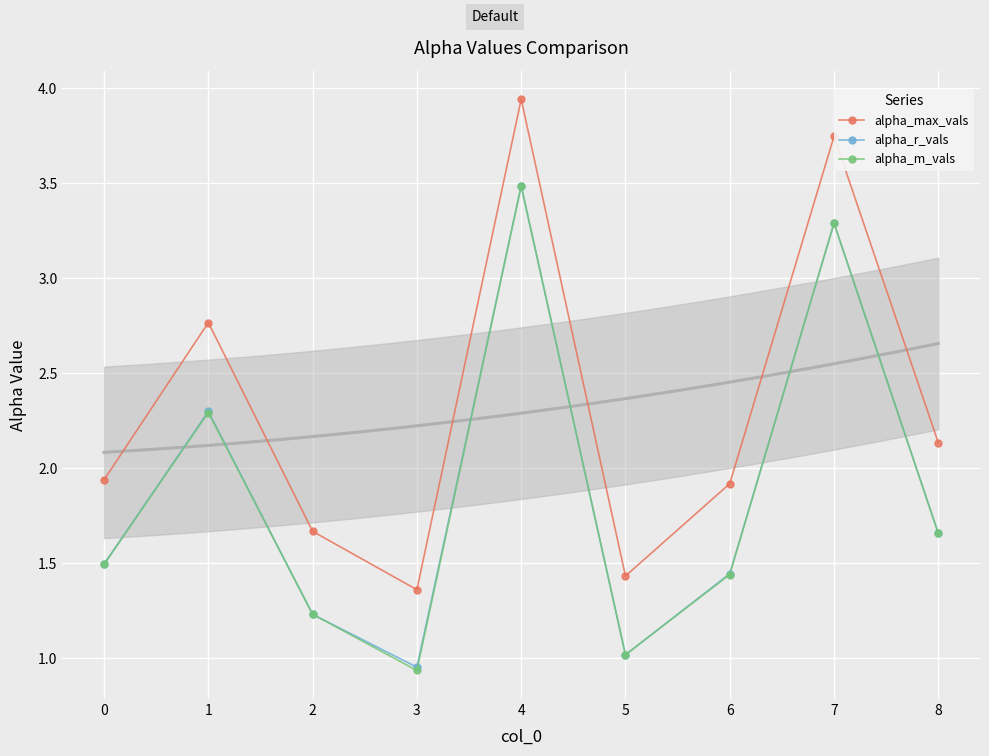

How many data points in alpha_m_vals are less than 1?

1